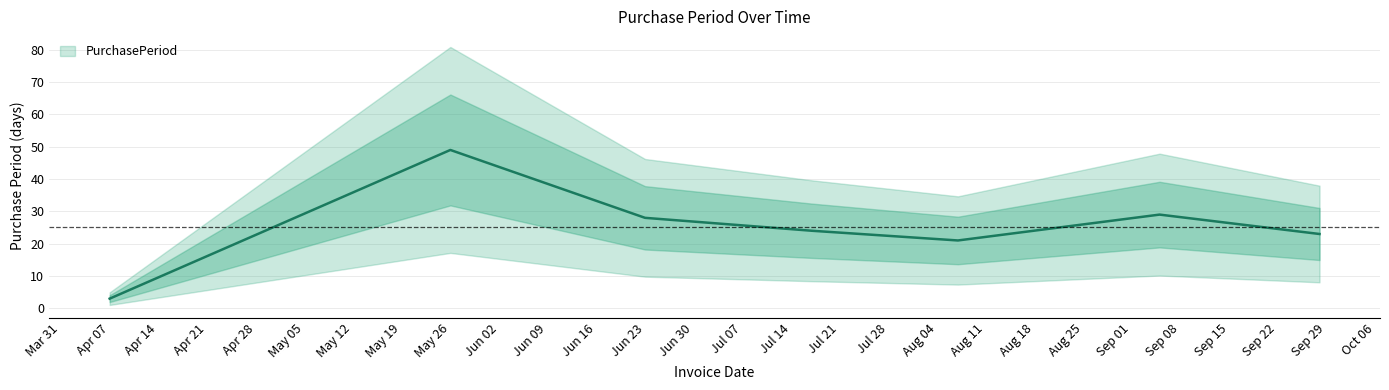

Reading left to right, list all the values displayed in this chart.

3	49	28	24	21	29	23